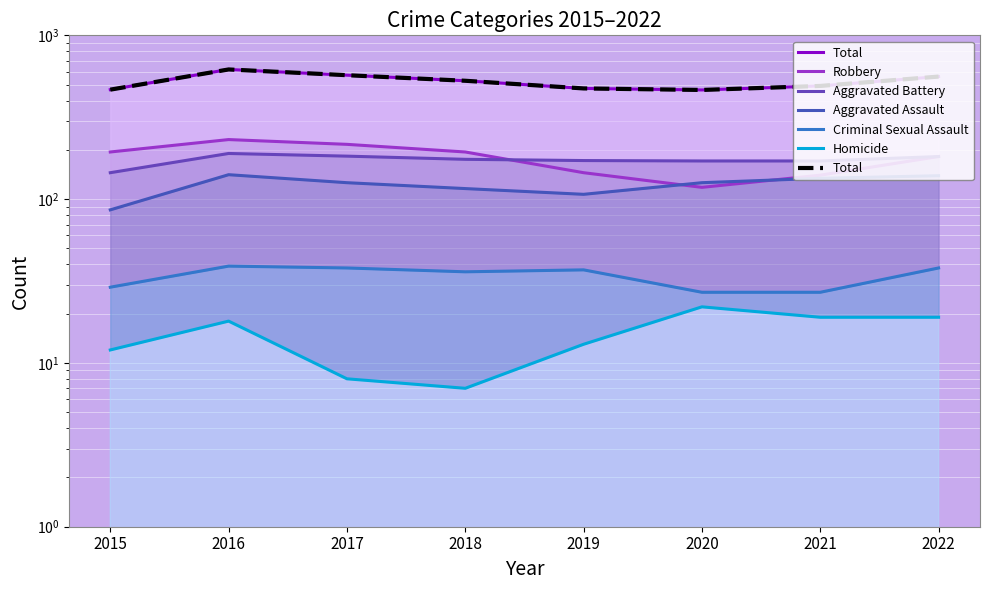

What is the total value across all series at 2016?

1238